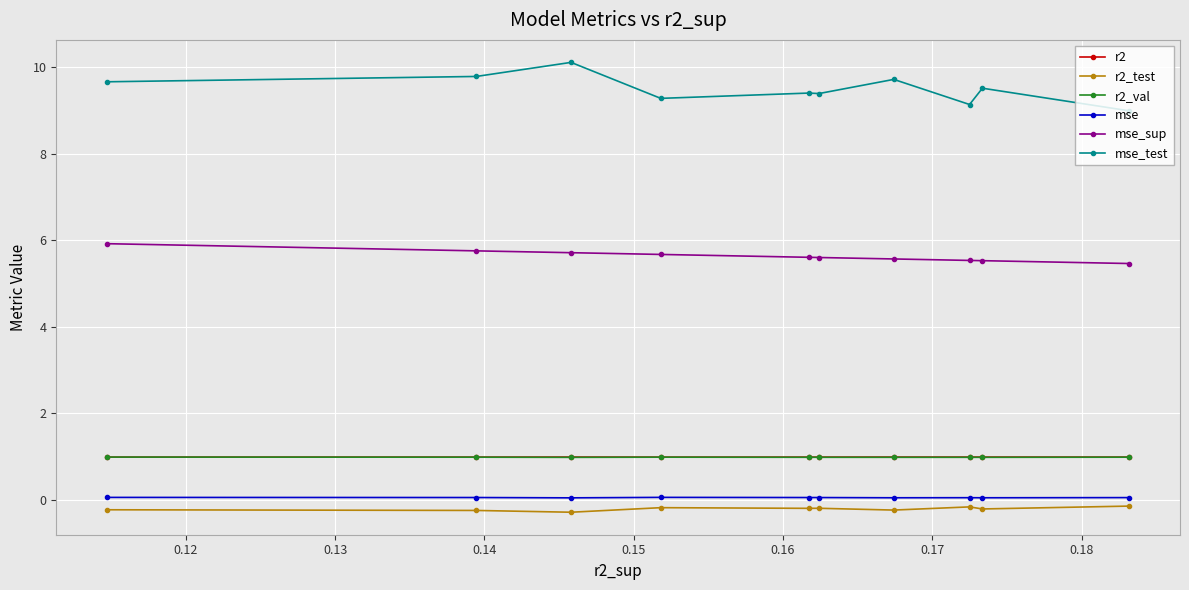

Which series has the largest total across all categories?

mse_test